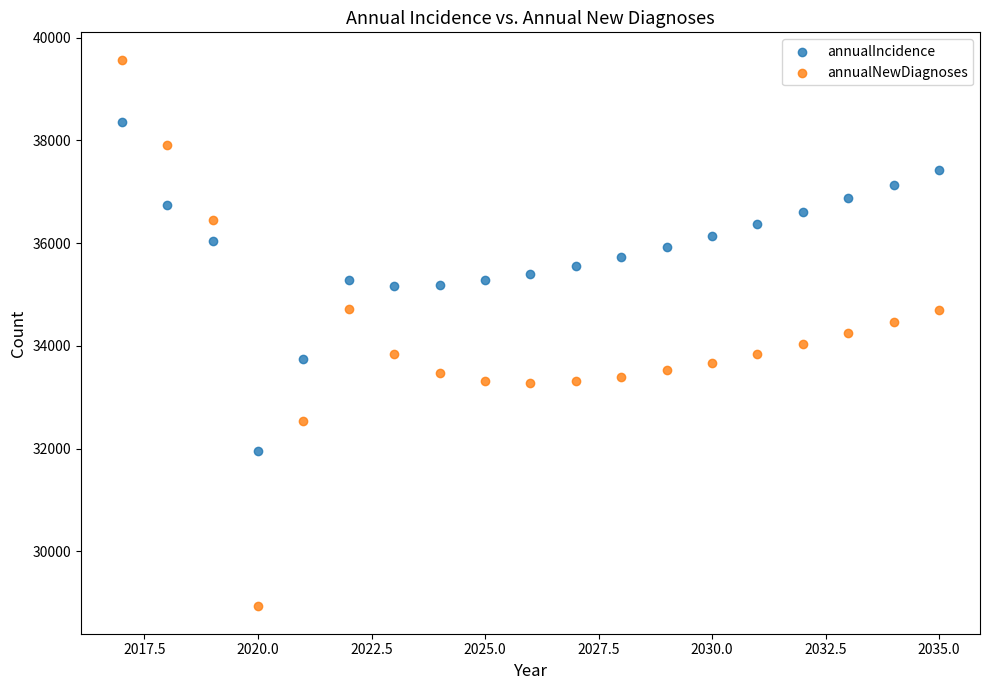

Which series contains the lowest Y value?

annualNewDiagnoses